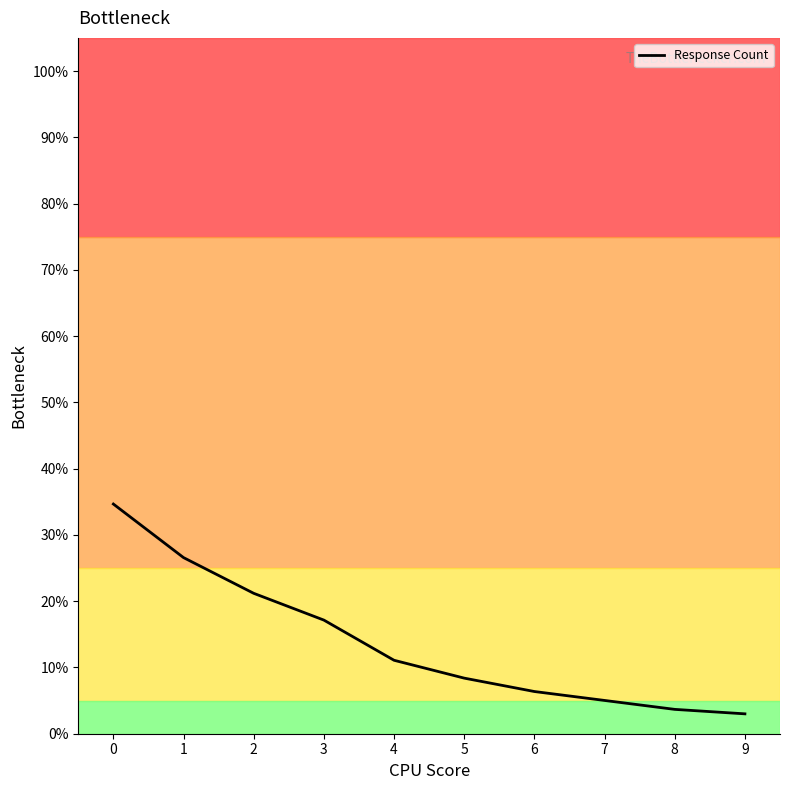

Approximately how many times larger is the value at 9 compared to 4?

0.3